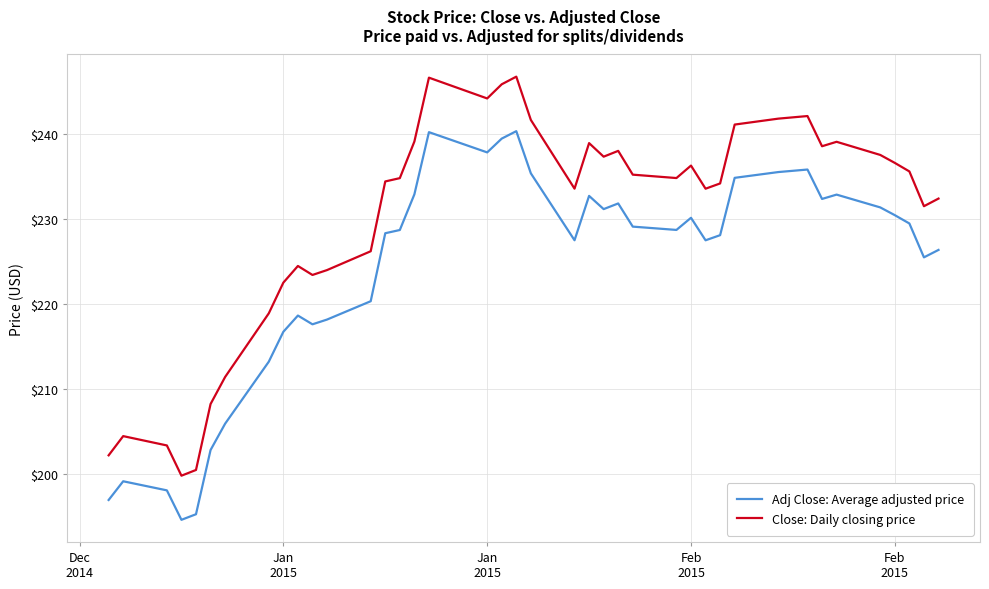

How many lines are shown in the chart?

2